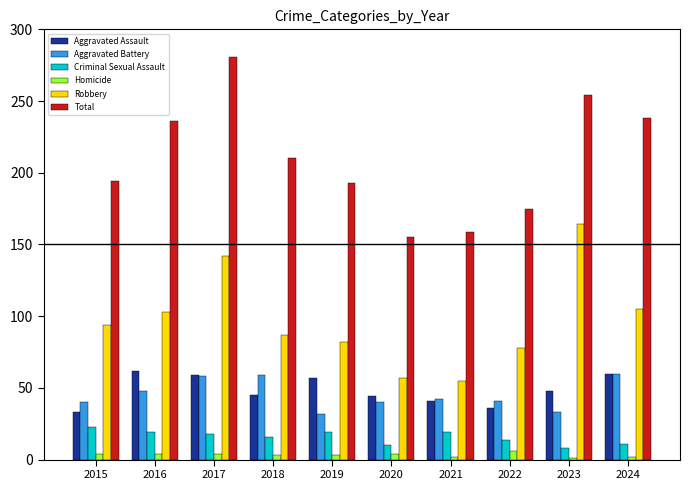

Which category has the highest value across all series?

2017